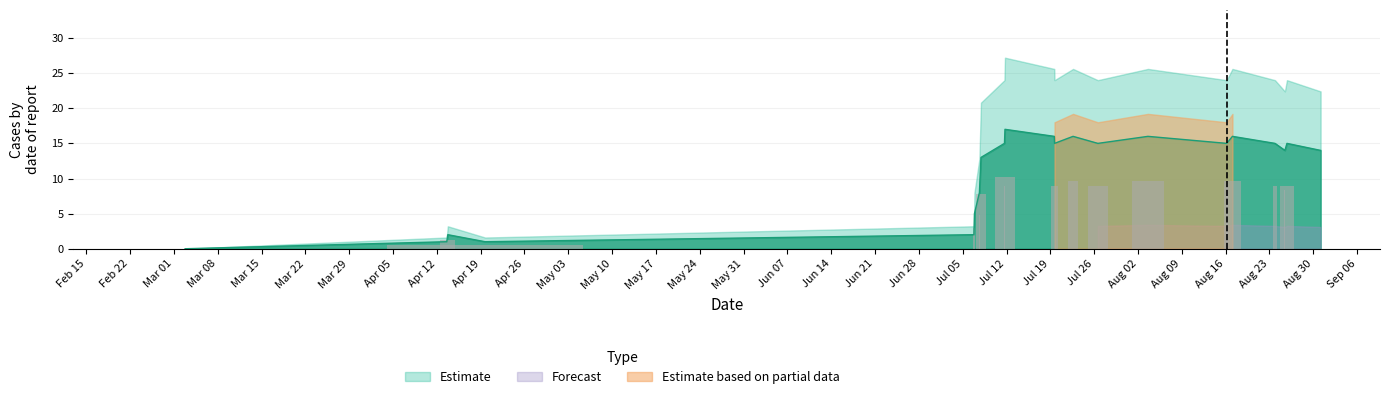

Are the bars horizontal?

No